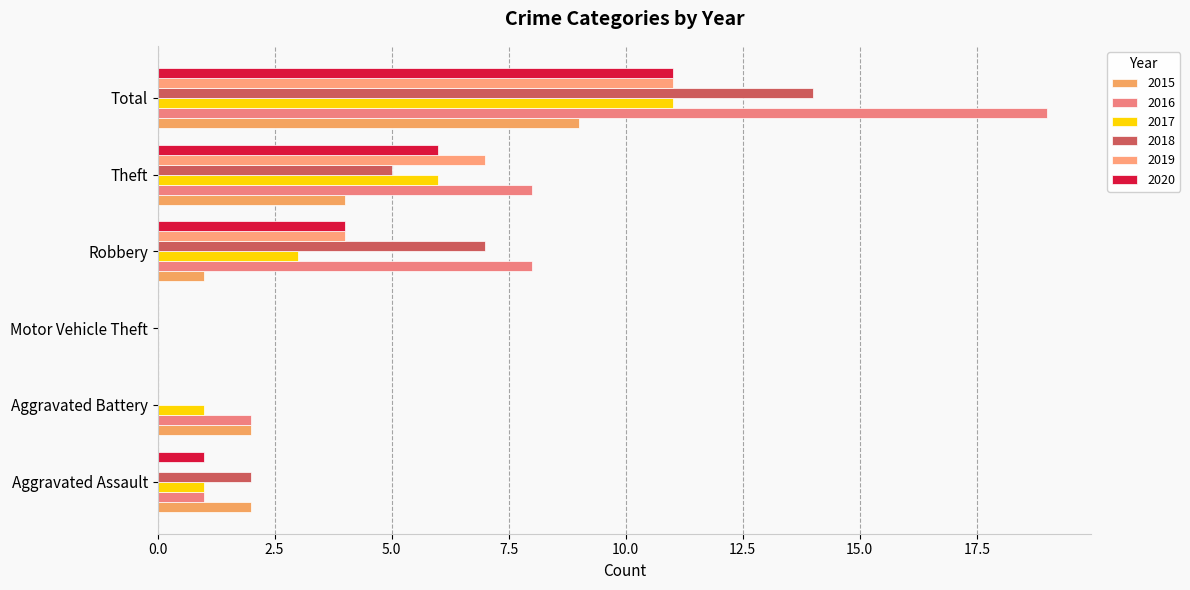

What is the difference between the 2015 values at Aggravated Assault and Total?

7